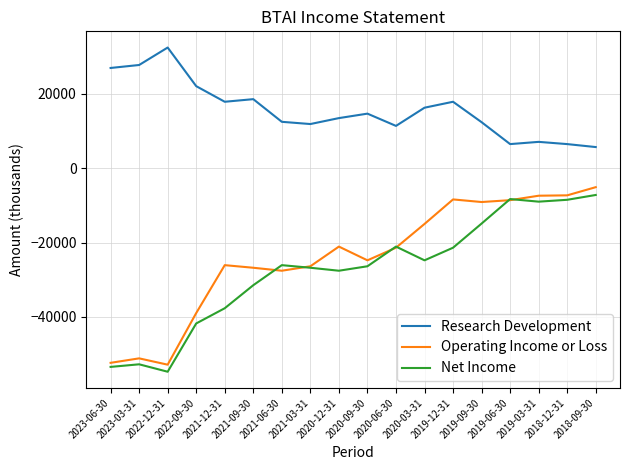

How many series are shown in this chart?

3